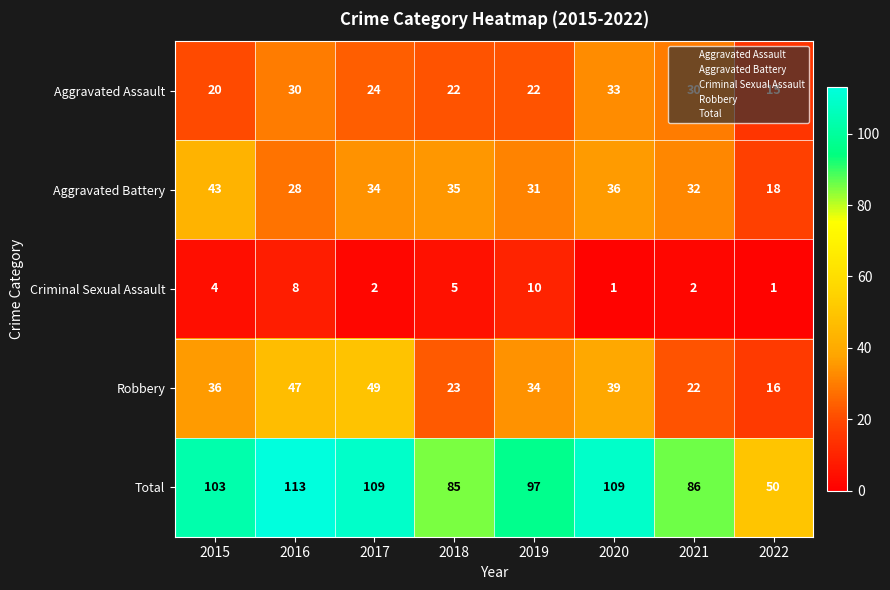

How many Criminal Sexual Assault values are between 2 and 8?

5